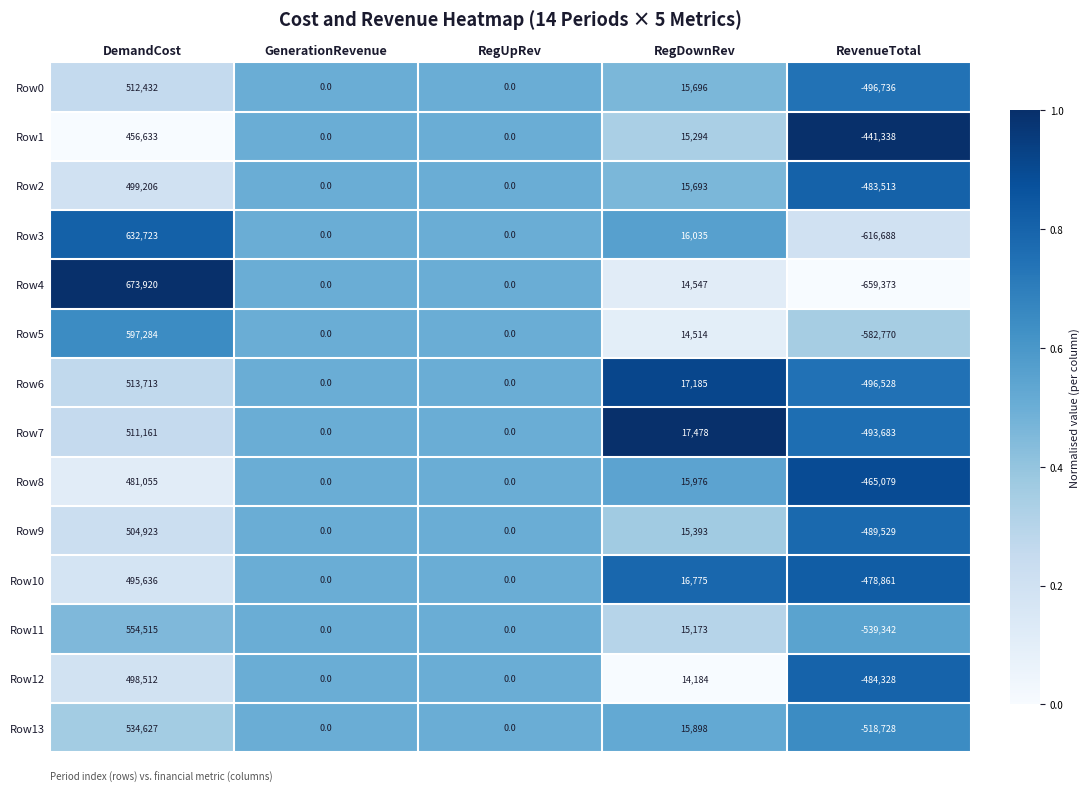

At RegDownRev, list the series in order from smallest to largest.

Row12, Row5, Row4, Row11, Row1, Row9, Row2, Row0, Row13, Row8, Row3, Row10, Row6, Row7